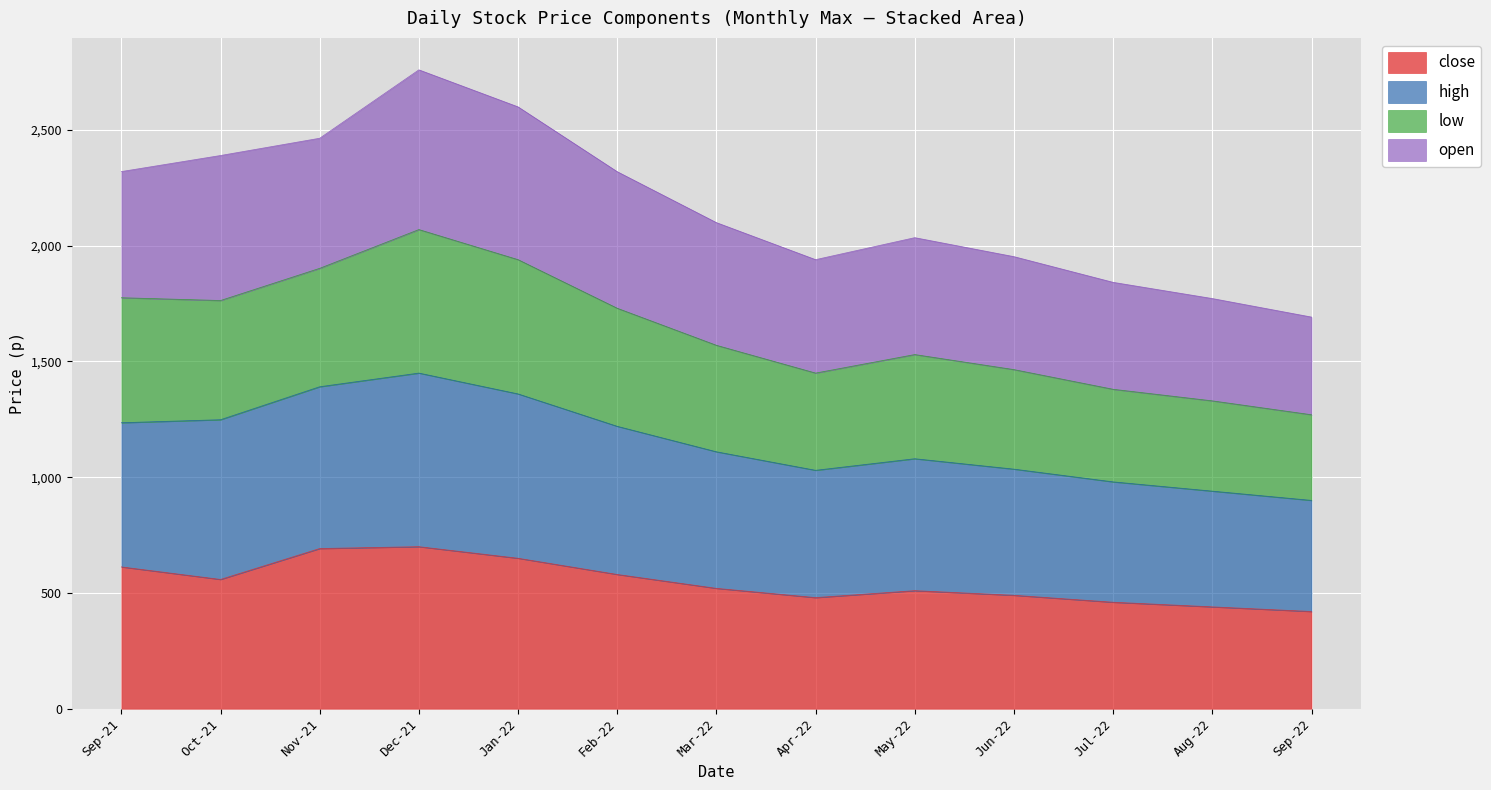

At which category is the sum across all series the highest?

Dec-21